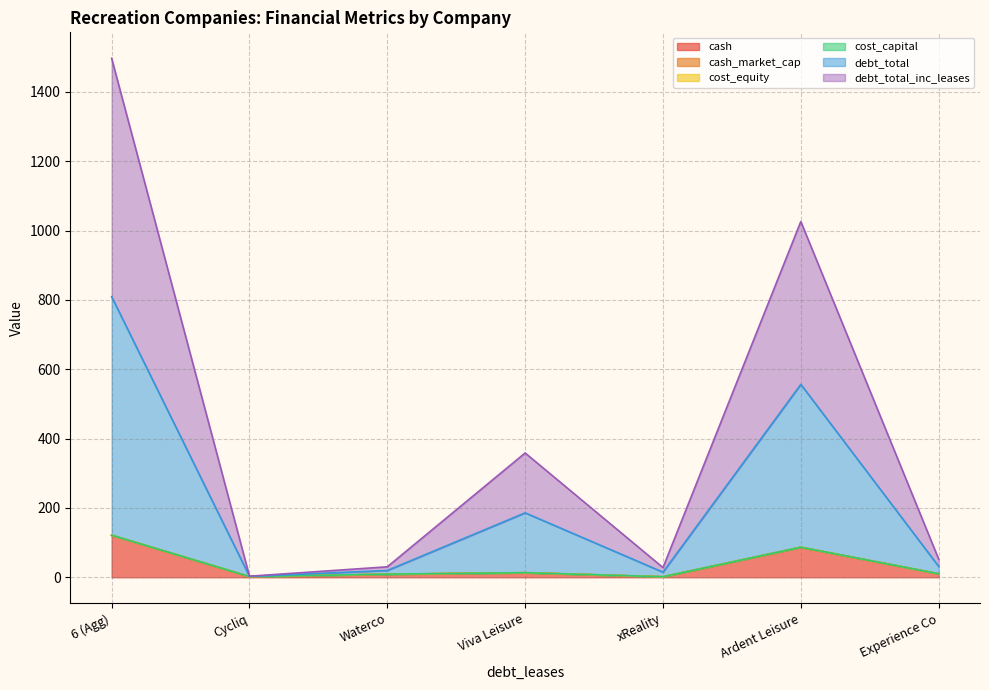

True or false: debt_total_inc_leases and debt_total intersect in this chart.

False